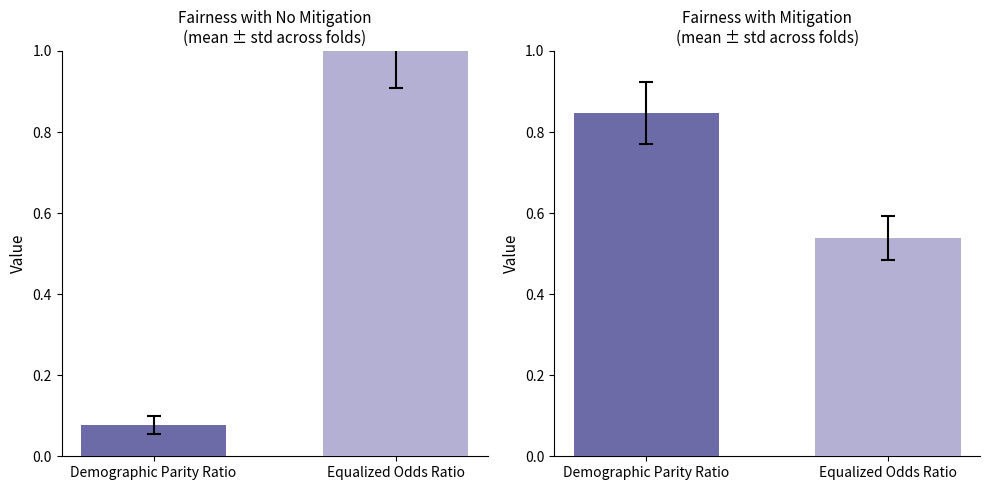

What is the difference between the maximum and minimum values in the No Mitigation series?

0.9